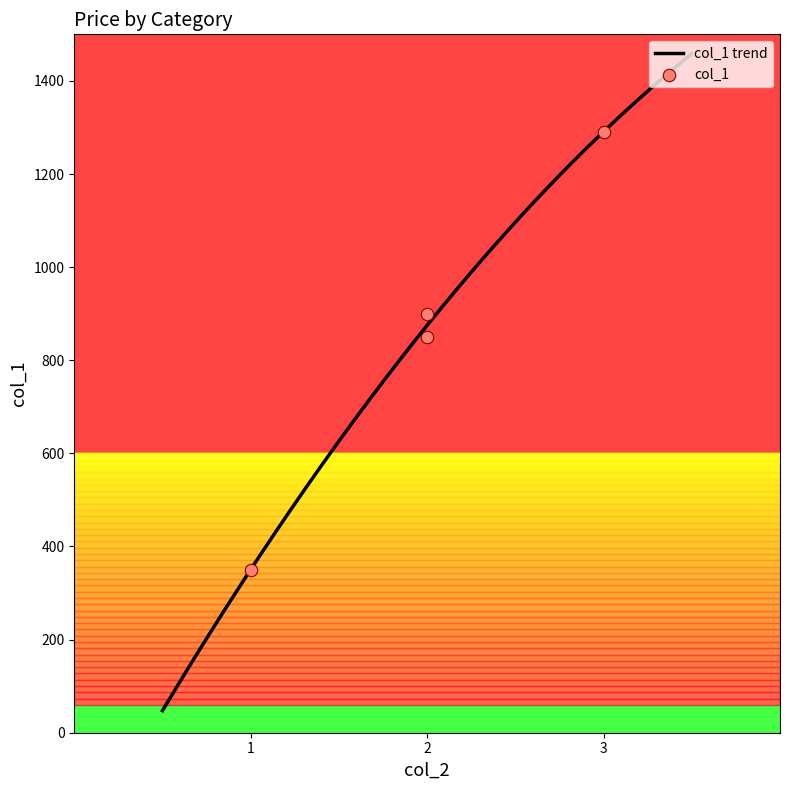

What is the ratio of the value at 3 to the value at 1?

3.7